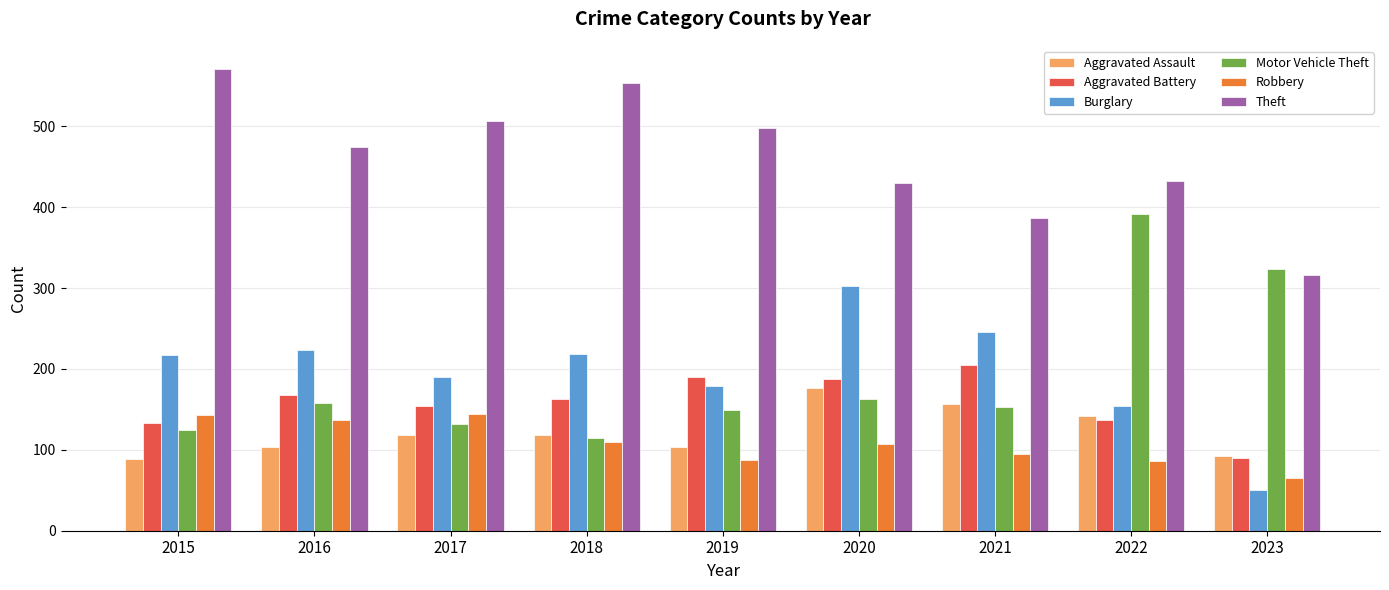

What is the difference between the Aggravated Battery values at 2015 and 2021?

72